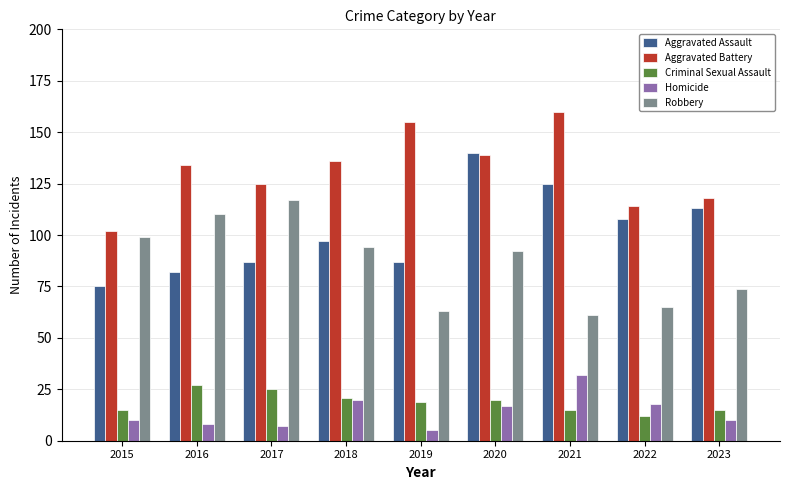

Are the bars grouped side by side (vs. stacked)?

Yes